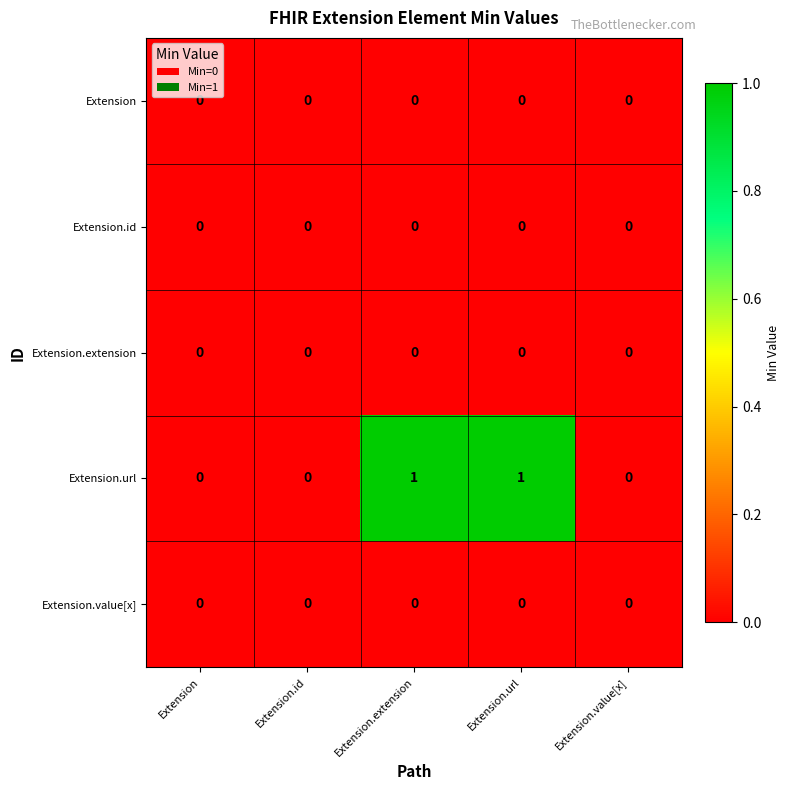

Which series has the largest range (max minus min)?

Extension.url